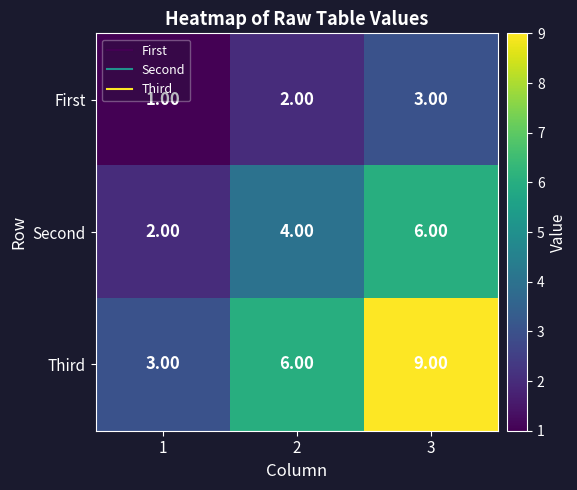

How many data points does each series have?

3